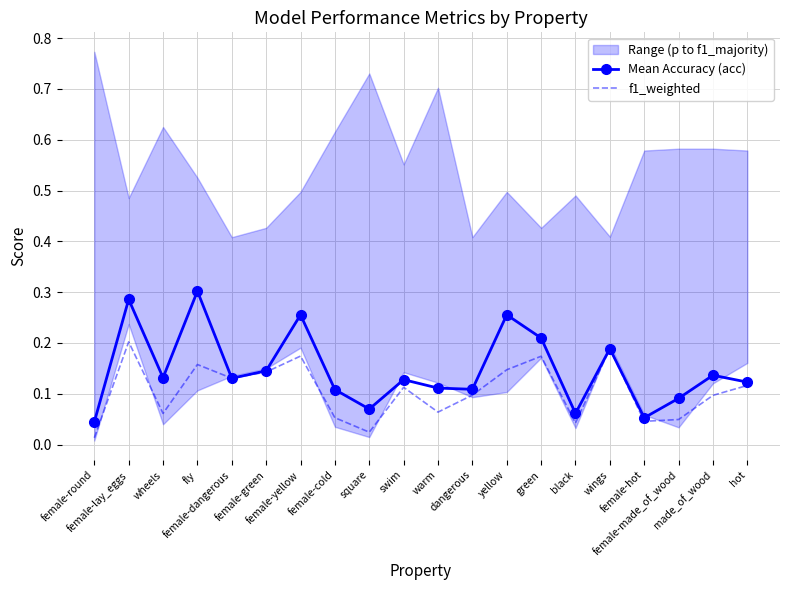

What is the total value across all series at yellow?

0.4